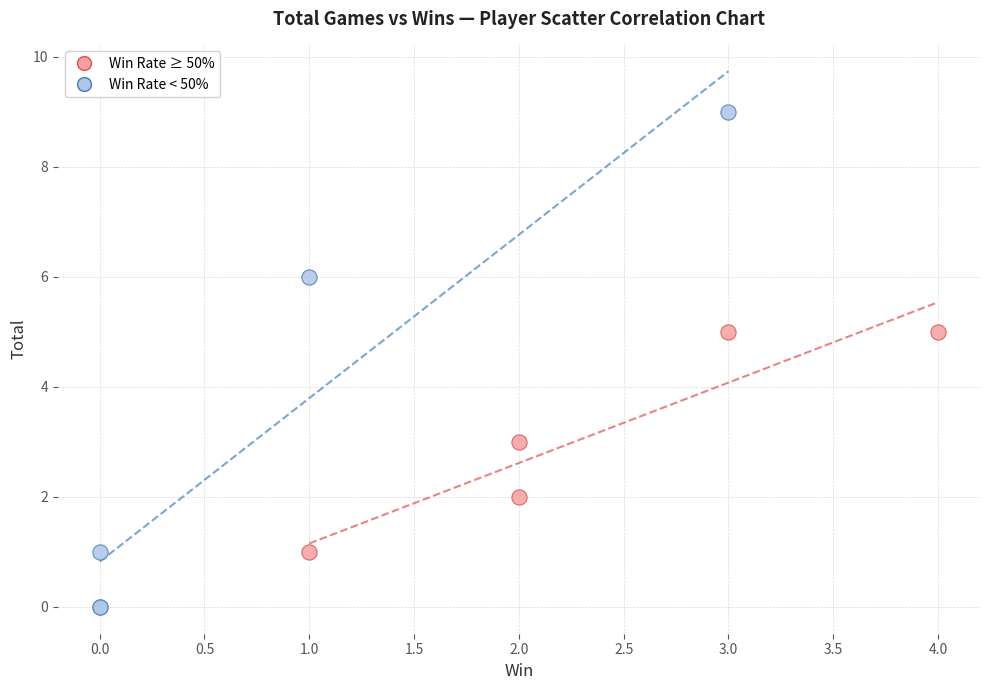

Which series reaches the minimum Y coordinate?

Win Rate < 50%